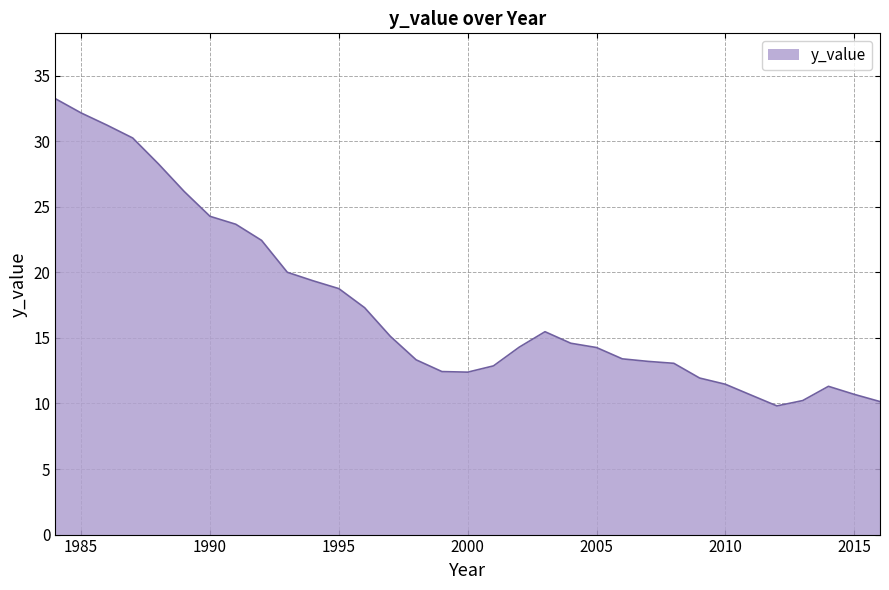

Count the number of categories in the chart.

33